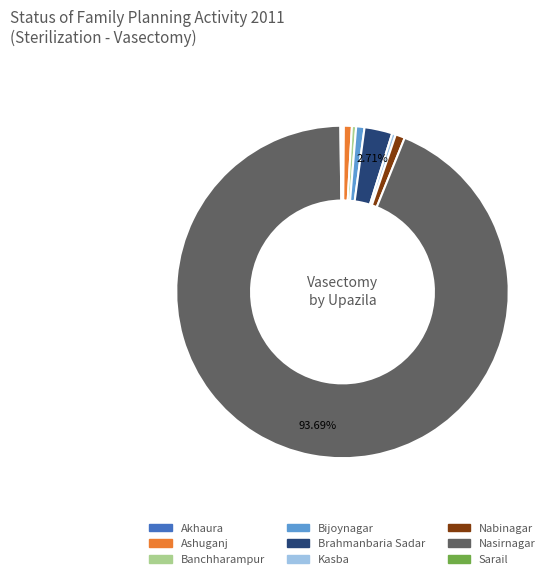

Between Nabinagar and Brahmanbaria Sadar, which is larger?

Brahmanbaria Sadar